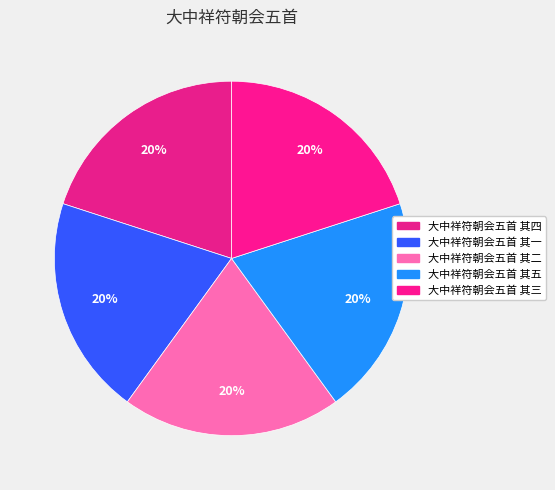

What percentage is the 大中祥符朝会五首 其四 slice, to the nearest percent?

20%